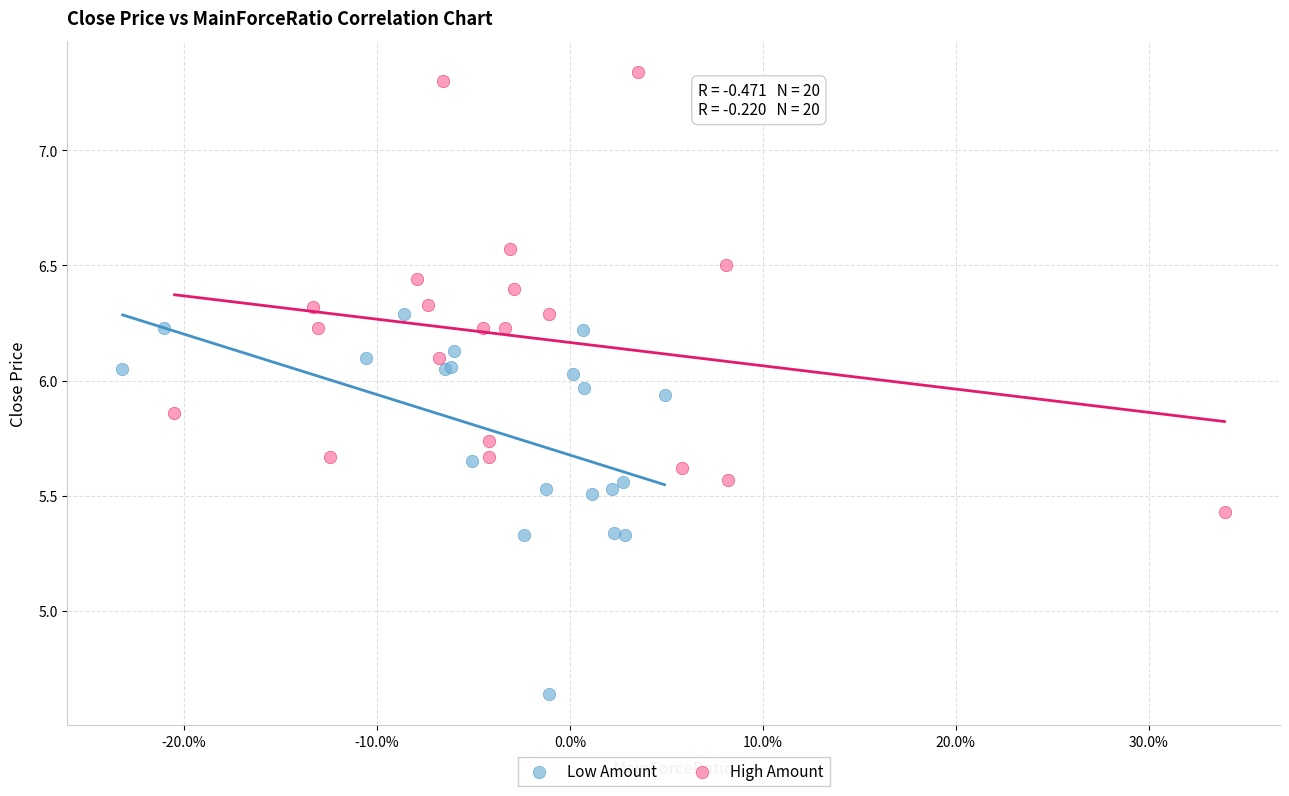

Which series contains the lowest Y value?

Low Amount